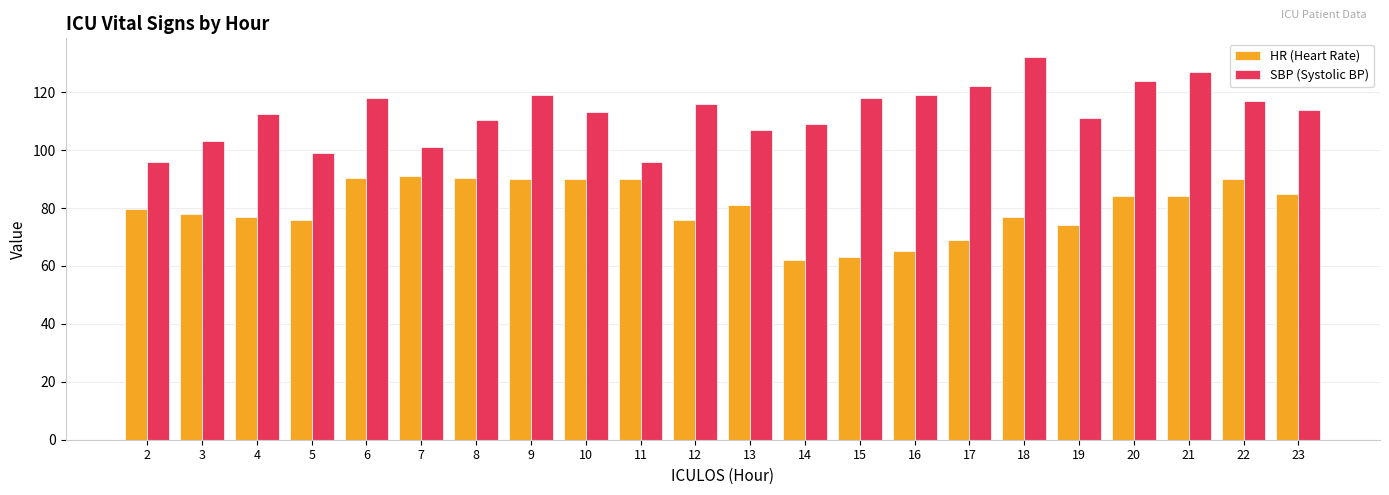

List the series in order of their overall mean, lowest first.

HR (Heart Rate), SBP (Systolic BP)